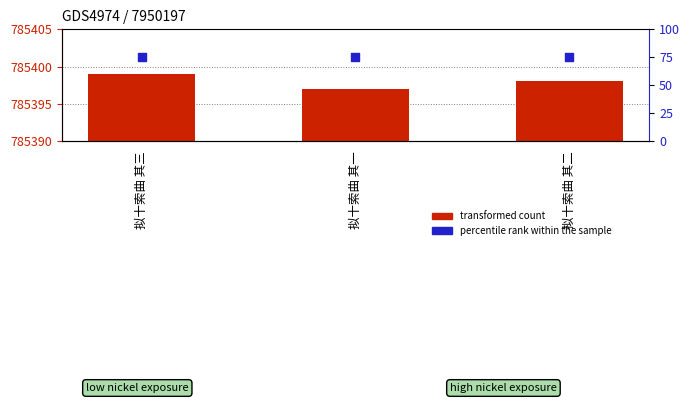

Which series reaches the minimum Y coordinate?

percentile rank within the sample